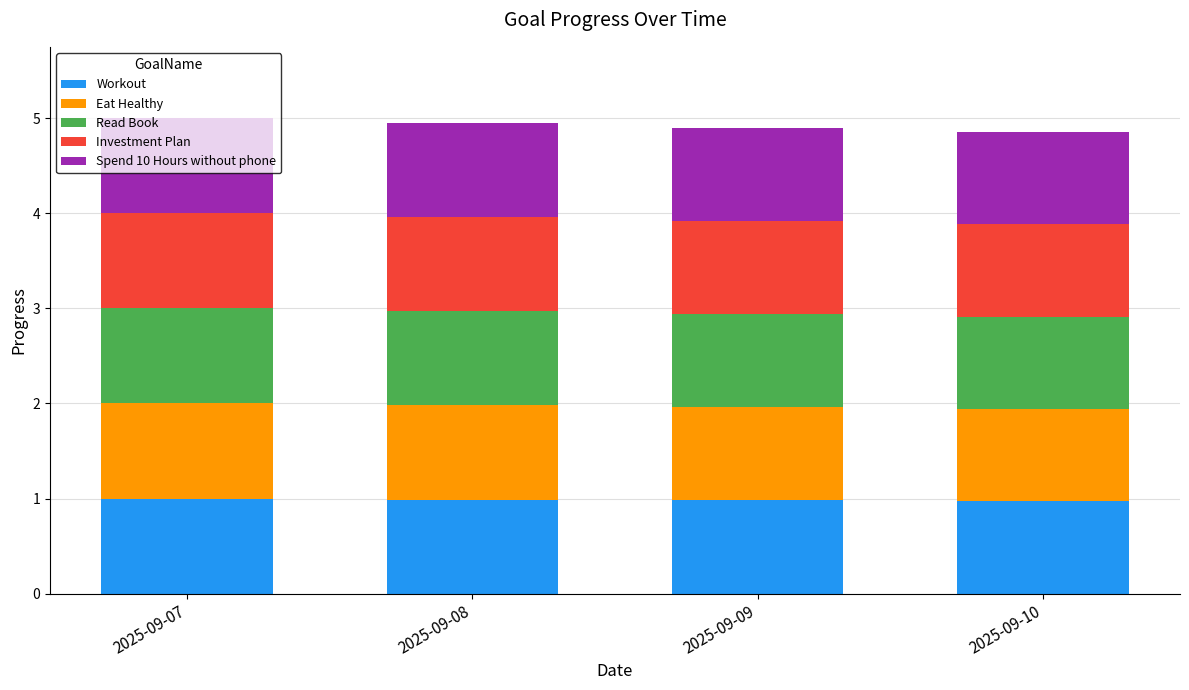

What is the average value of the Workout series?

1.0